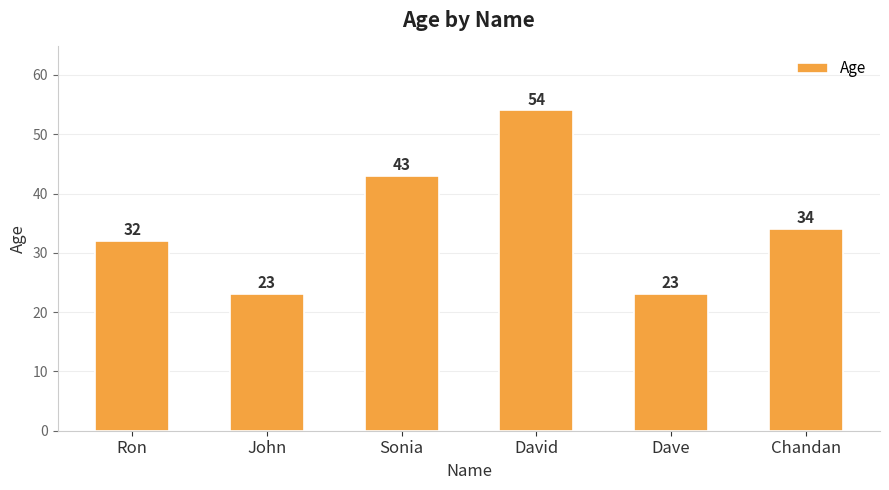

What is the label of the 3rd bar from the left?

Sonia